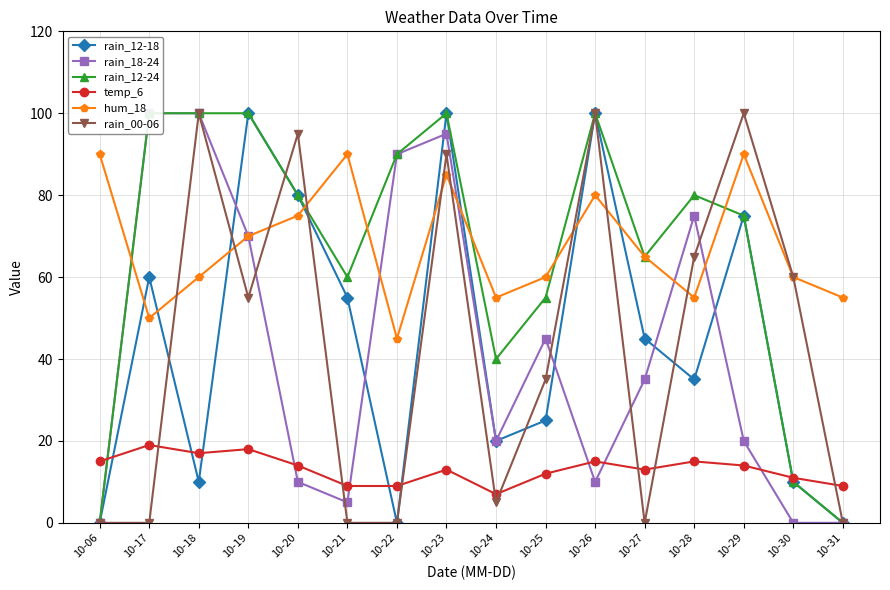

How many data points does each series have?

16